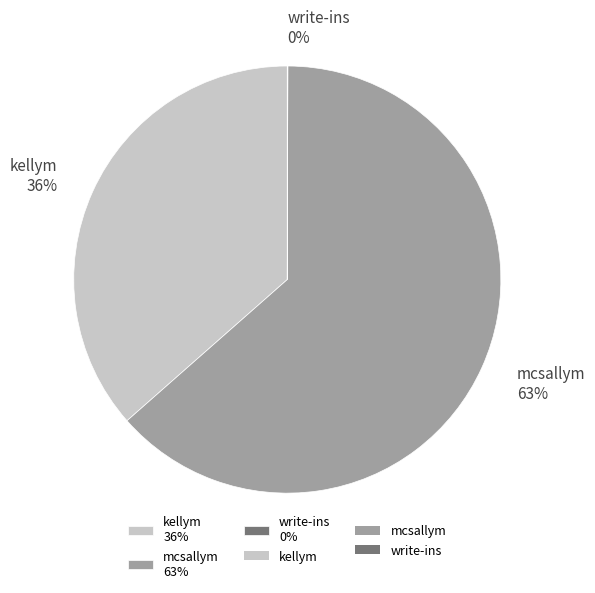

Combined, do kellym 36% and mcsallym 63% account for over 50%?

Yes